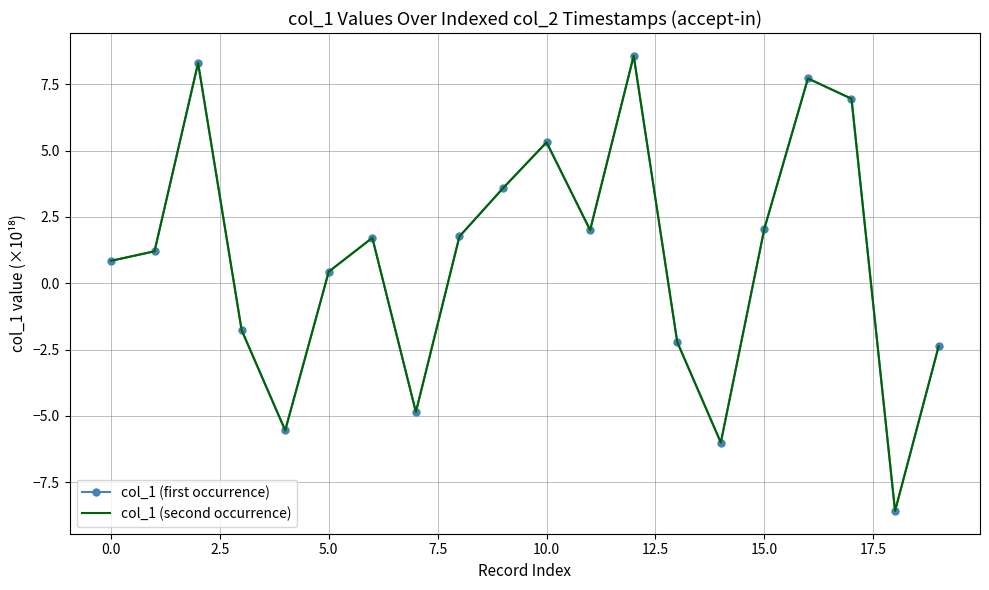

How many data points in col_1 (first occurrence) are above 1?

11